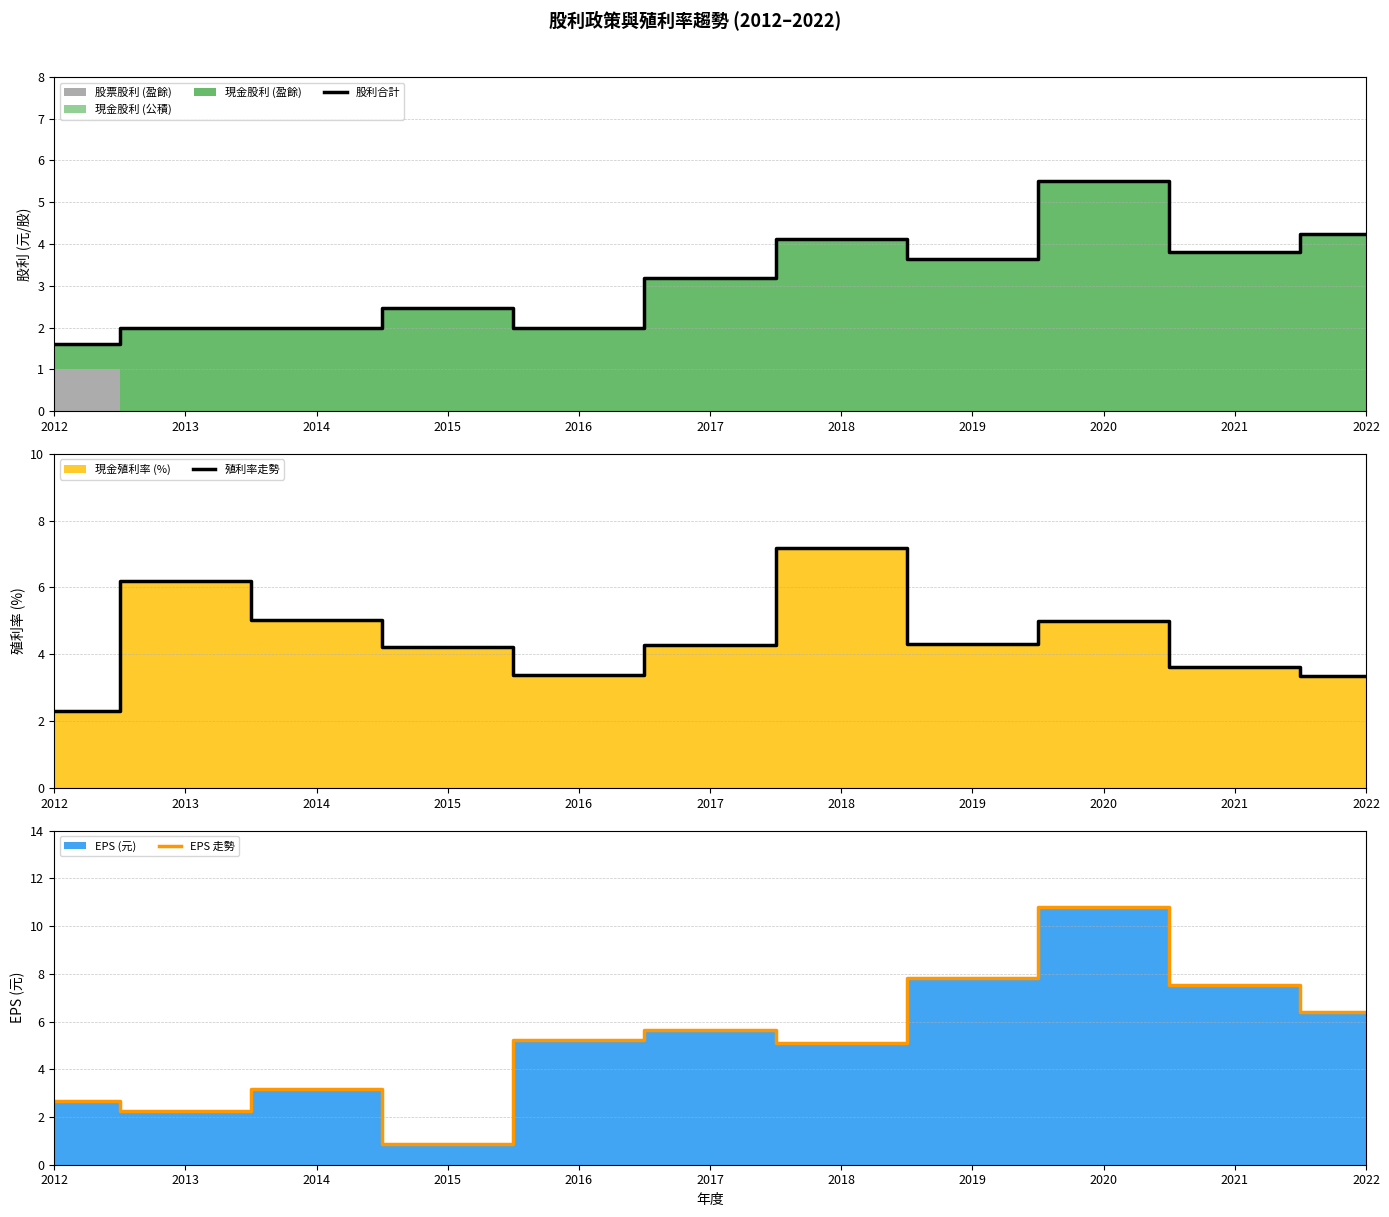

Which series has the largest total across all categories?

EPS 走勢